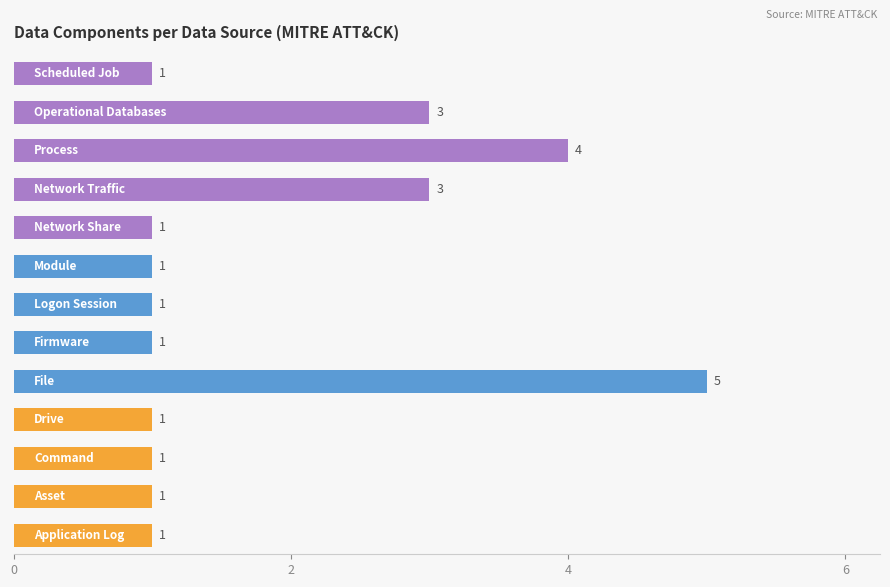

What is the sum of all values?

24